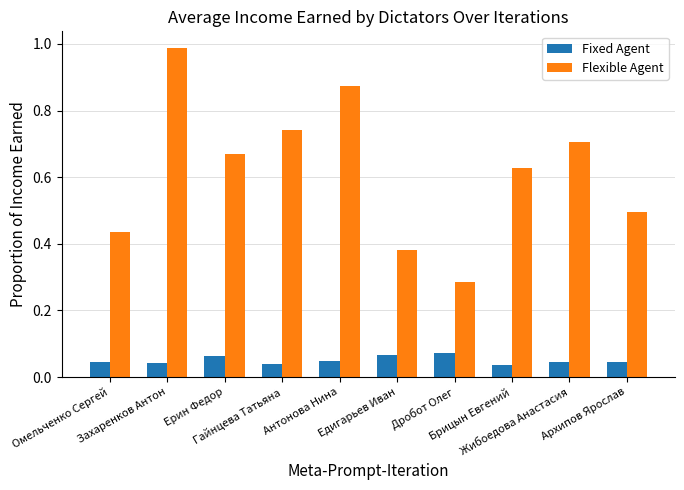

Count the number of data series in this chart.

2